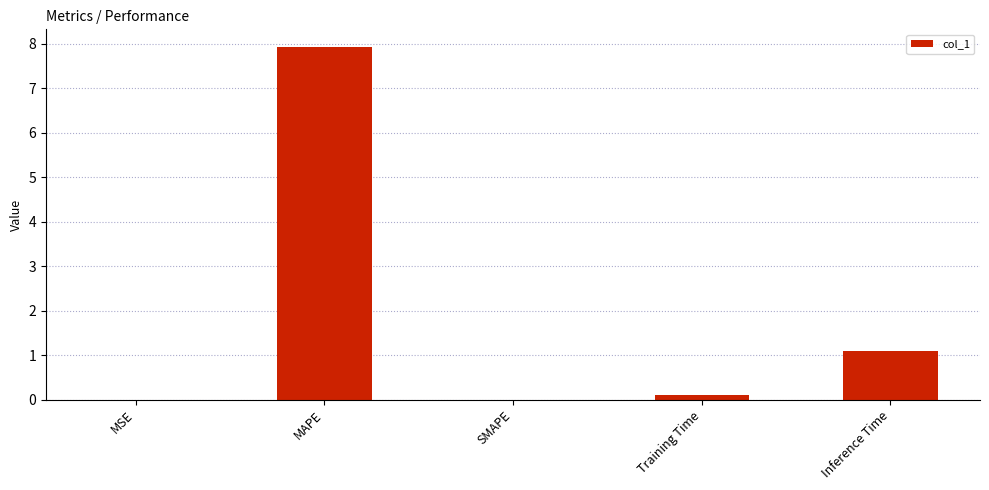

Which has a higher value, MAPE or MSE?

MAPE